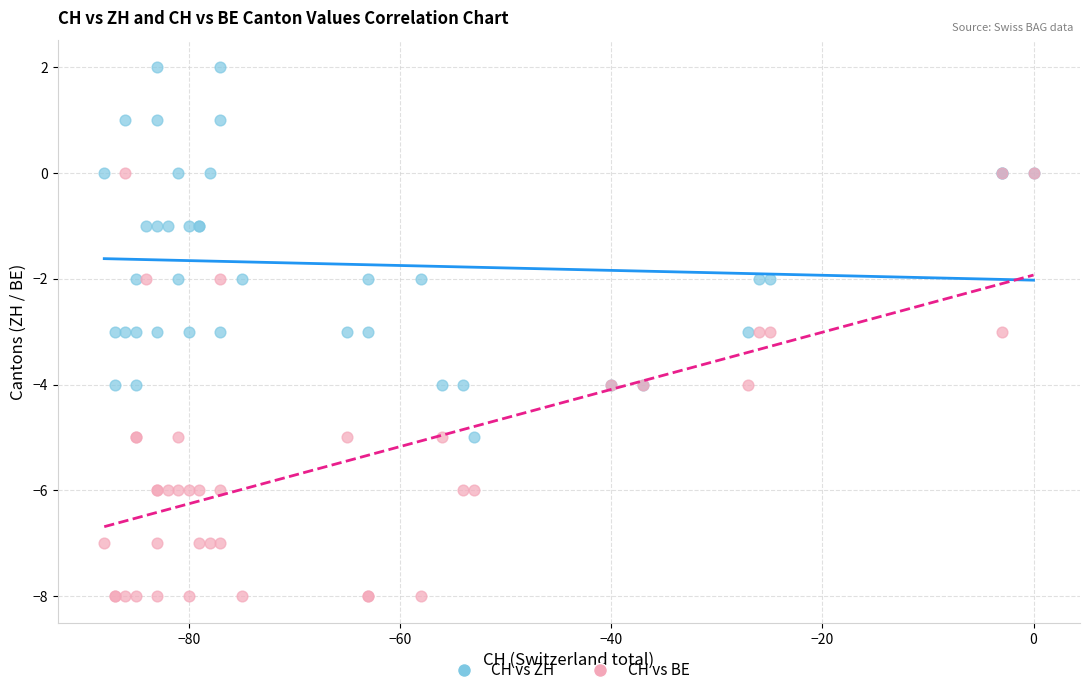

Which series has the largest Y range (max minus min)?

CH vs BE